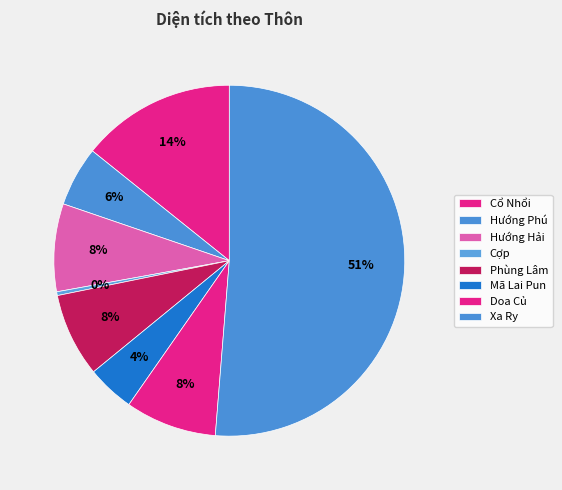

Between Mã Lai Pun and Doa Củ, which is larger?

Doa Củ